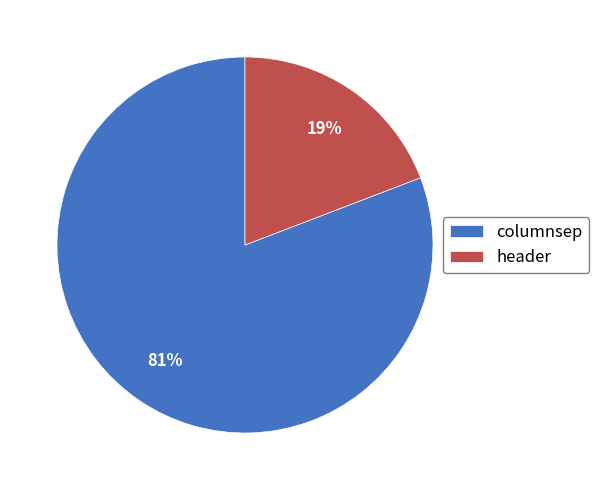

To the nearest percent, what is the combined percentage of columnsep and header?

100%